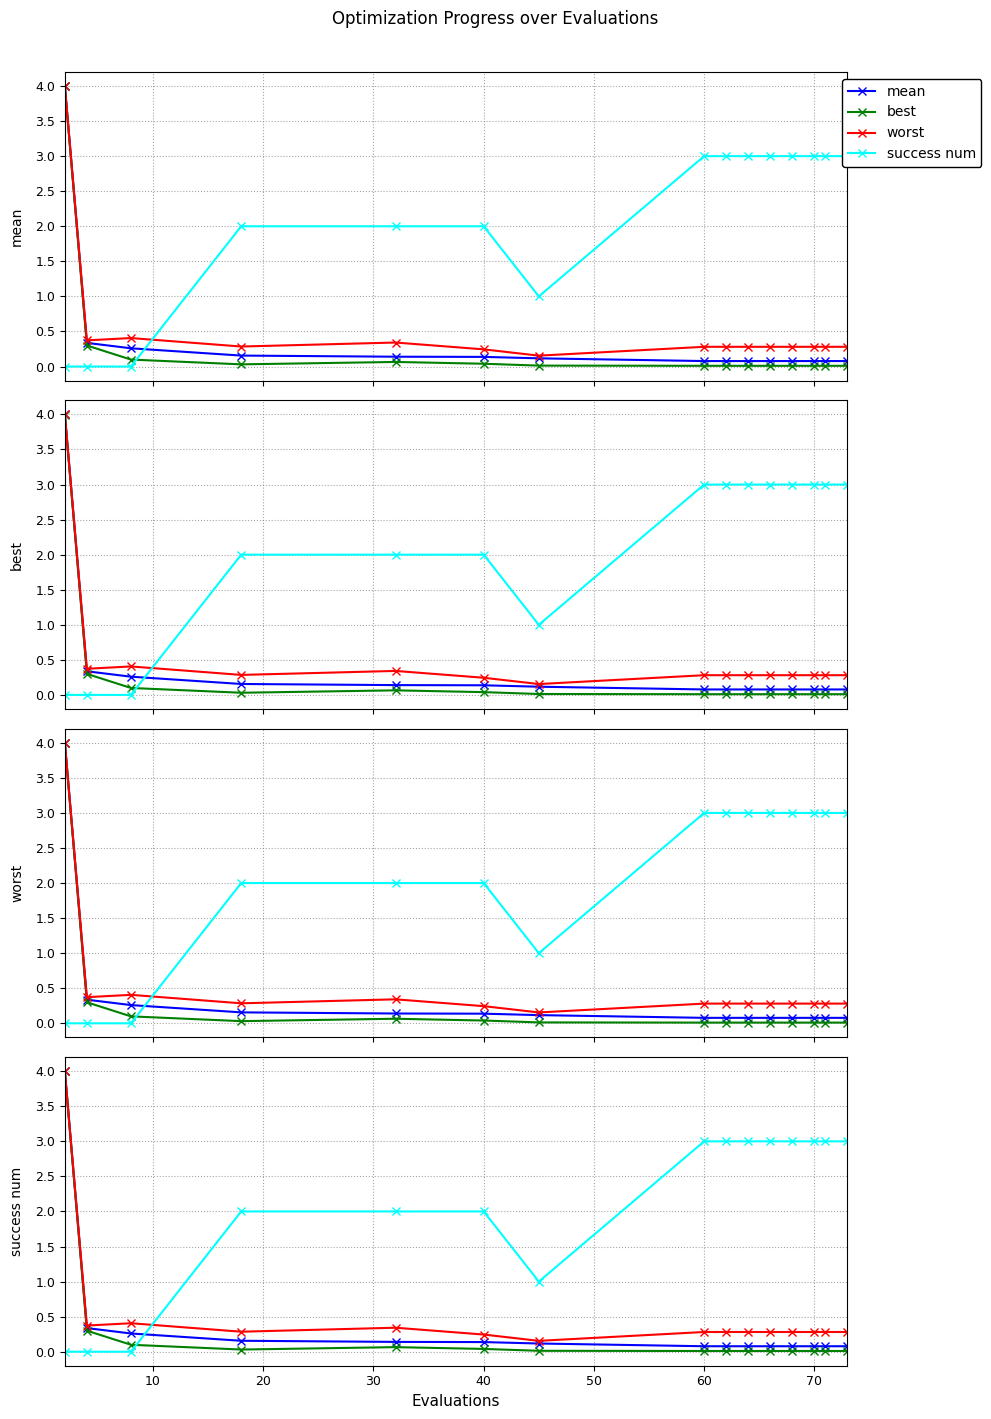

Reading right to left, what are all the values shown in this chart?

mean: 0.1	0.1	0.1	0.1	0.1	0.1	0.1	0.1	0.1	0.1	0.1	0.2	0.3	0.3	4.0
best: 0.0	0.0	0.0	0.0	0.0	0.0	0.0	0.0	0.0	0.0	0.1	0.0	0.1	0.3	4.0
worst: 0.3	0.3	0.3	0.3	0.3	0.3	0.3	0.3	0.2	0.2	0.3	0.3	0.4	0.4	4.0
success num: 3.0	3.0	3.0	3.0	3.0	3.0	3.0	3.0	1.0	2.0	2.0	2.0	0.0	0.0	0.0